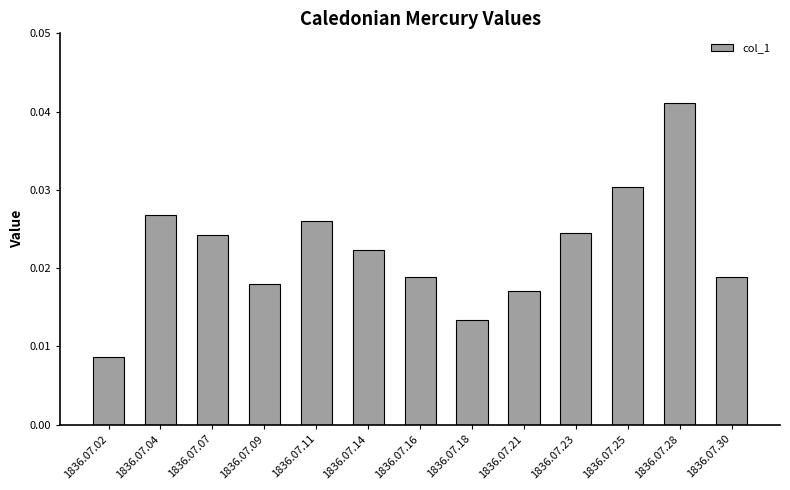

What is the sum of all values?

0.3